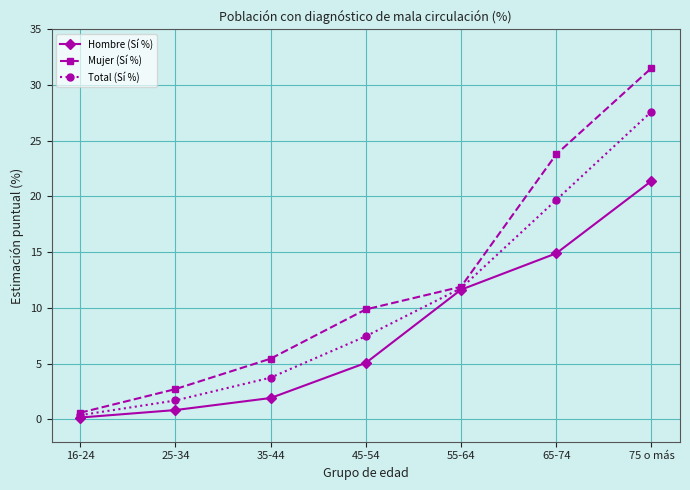

Which series has the largest total across all categories?

Mujer (Sí %)